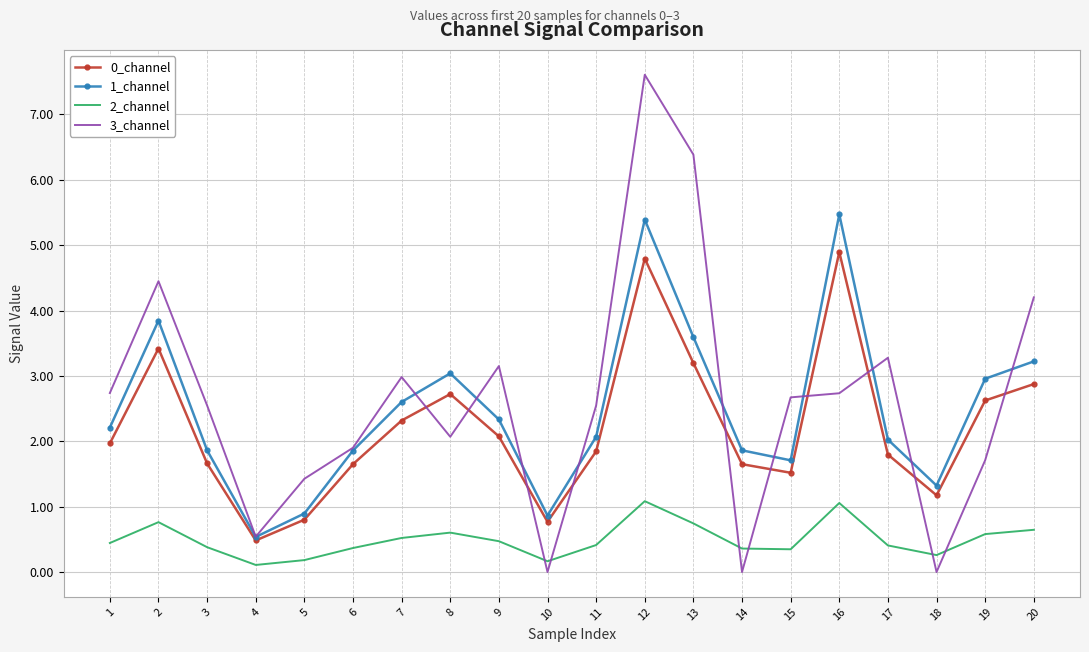

How many categories are shown in the chart?

20